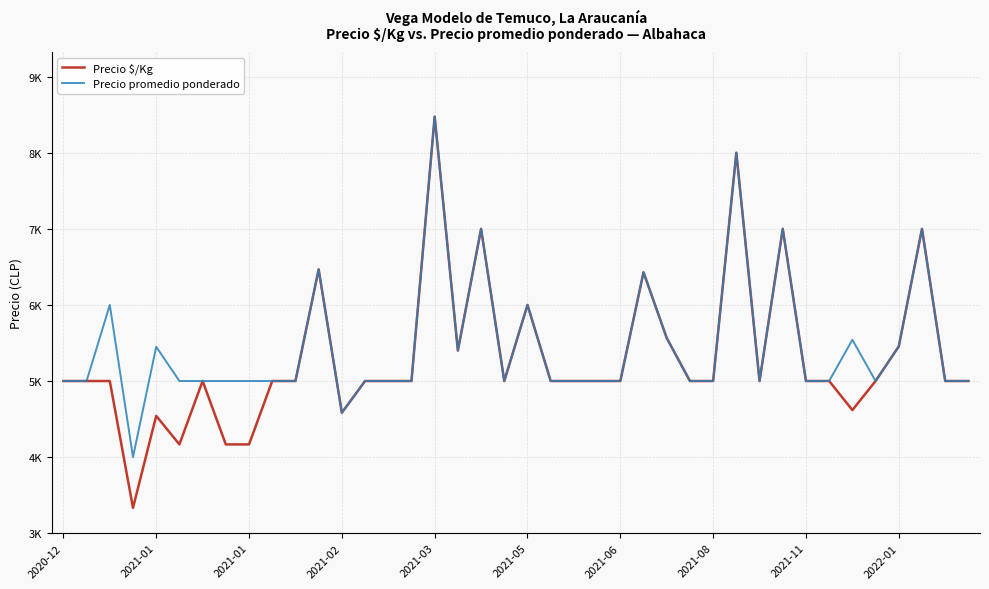

What is the value of the Precio promedio ponderado point at the 20th from the left?

5000